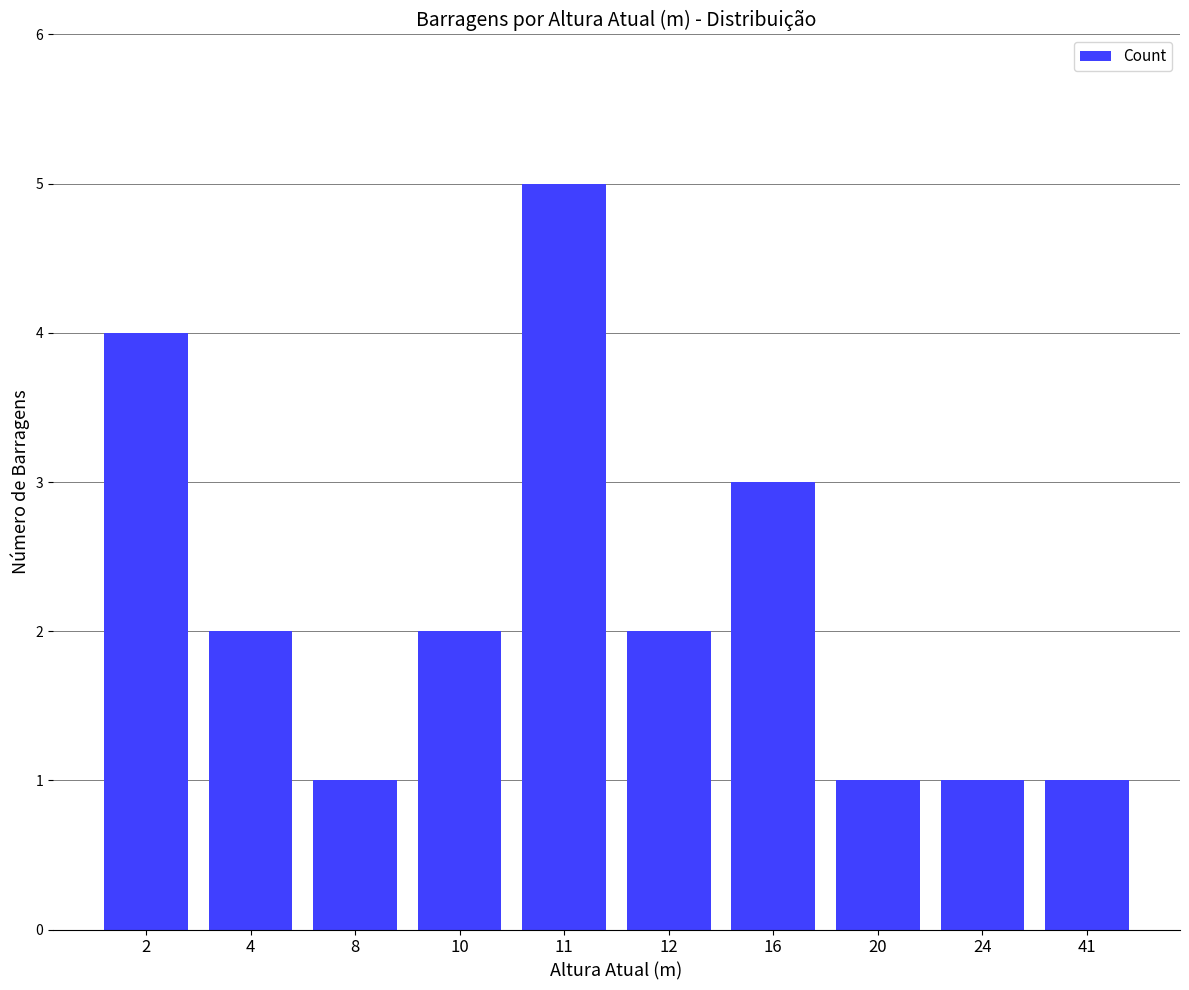

What is the minimum value shown in the chart?

1